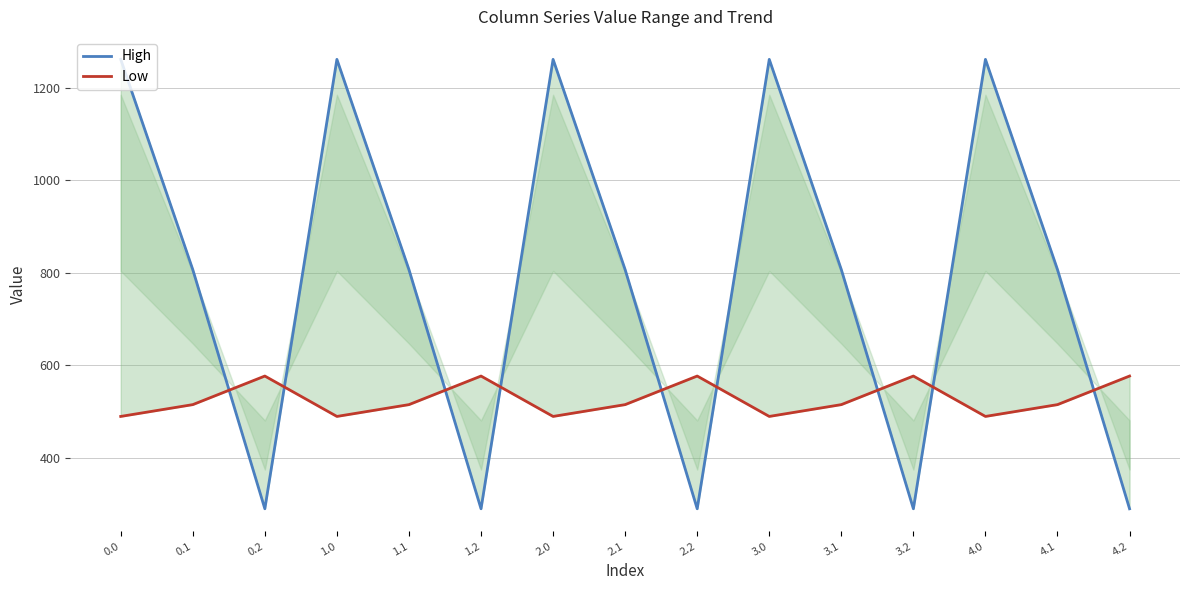

Where do High and Low first cross each other?

0.1 and 0.2